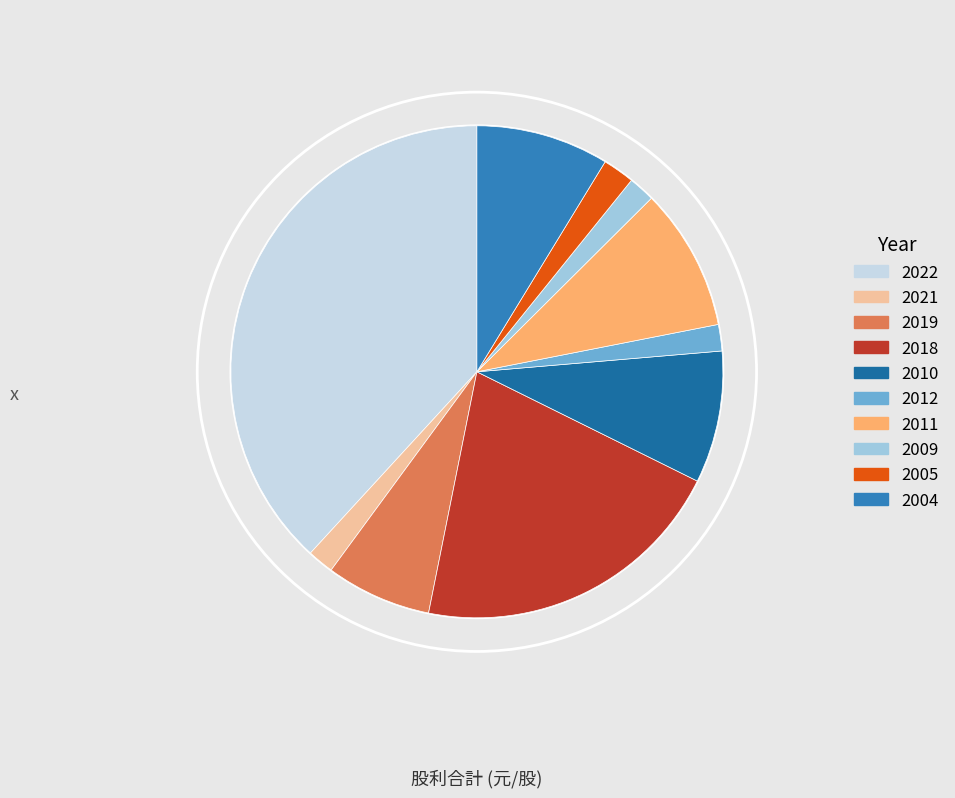

To the nearest percent, what is the combined percentage of 2004 and 2005?

11%